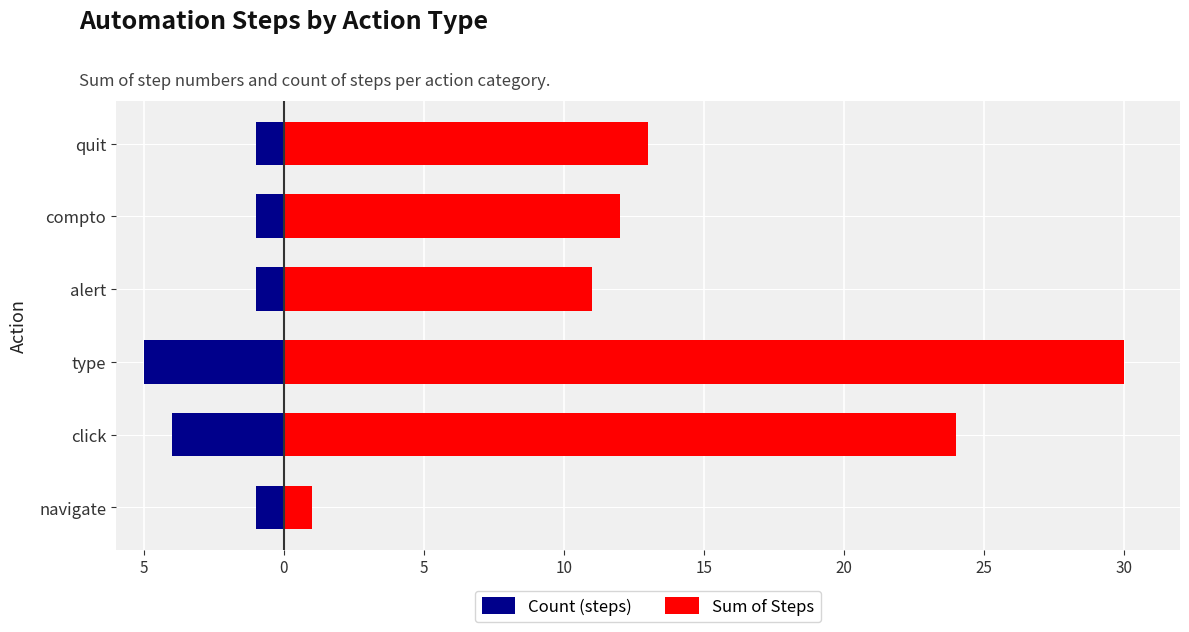

The Count (steps) series shows 0 at compto. True or false?

False